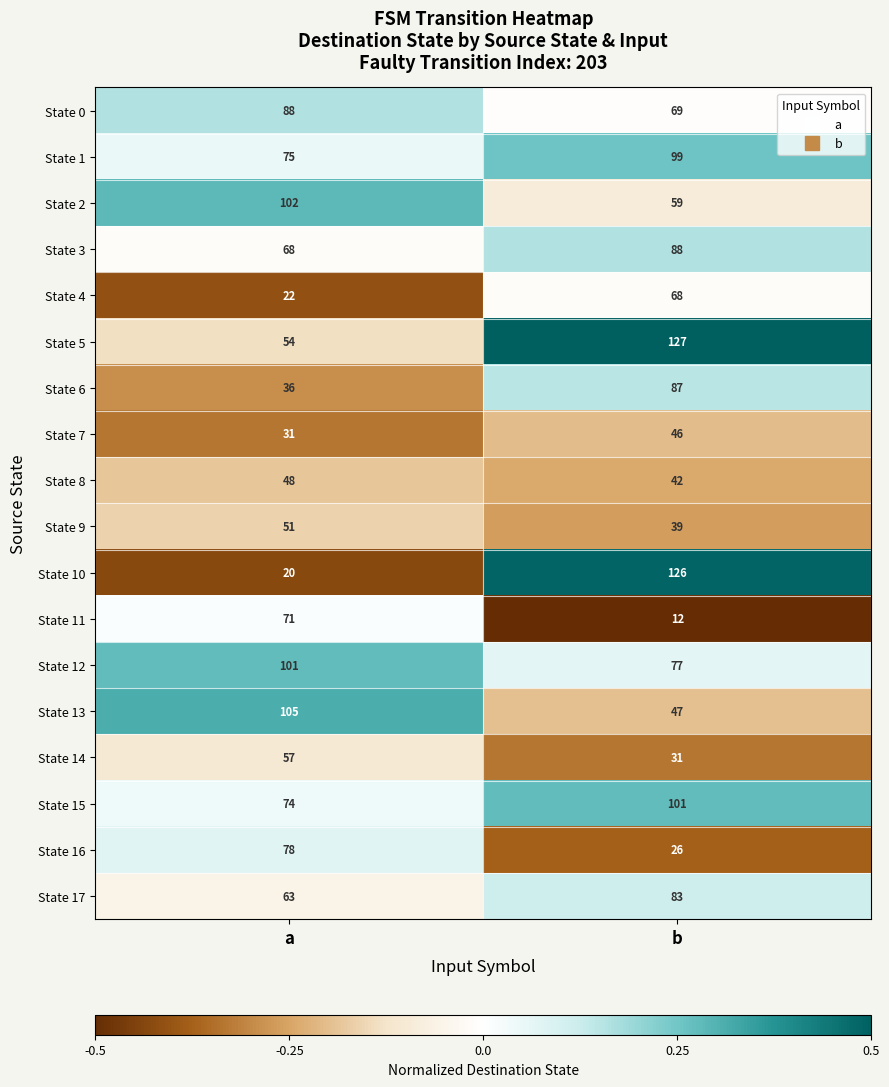

Where is State 1 nearest to the value 87?

a